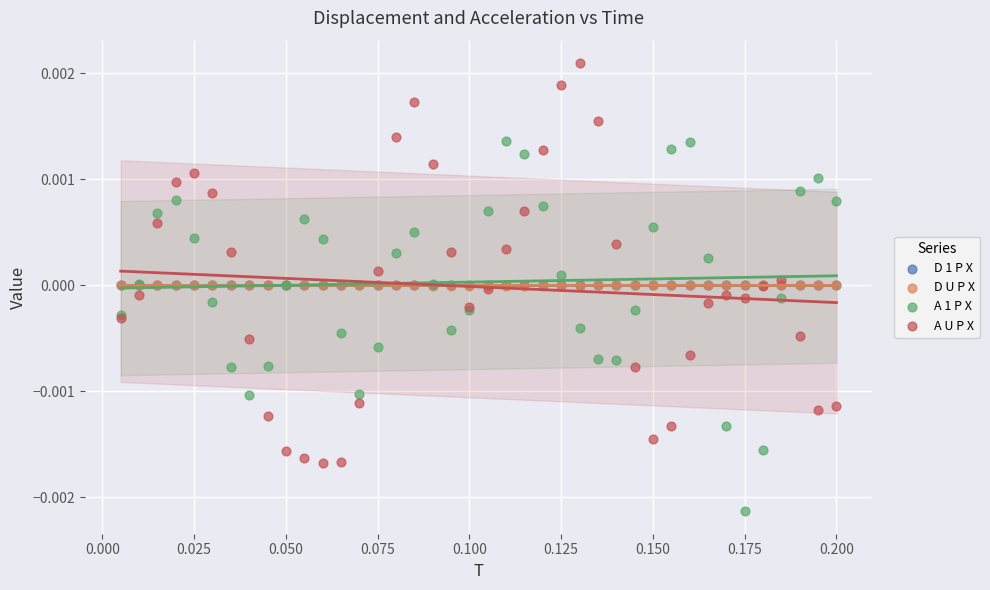

What are all the series names shown in the legend?

D 1 P X, D U P X, A 1 P X, A U P X